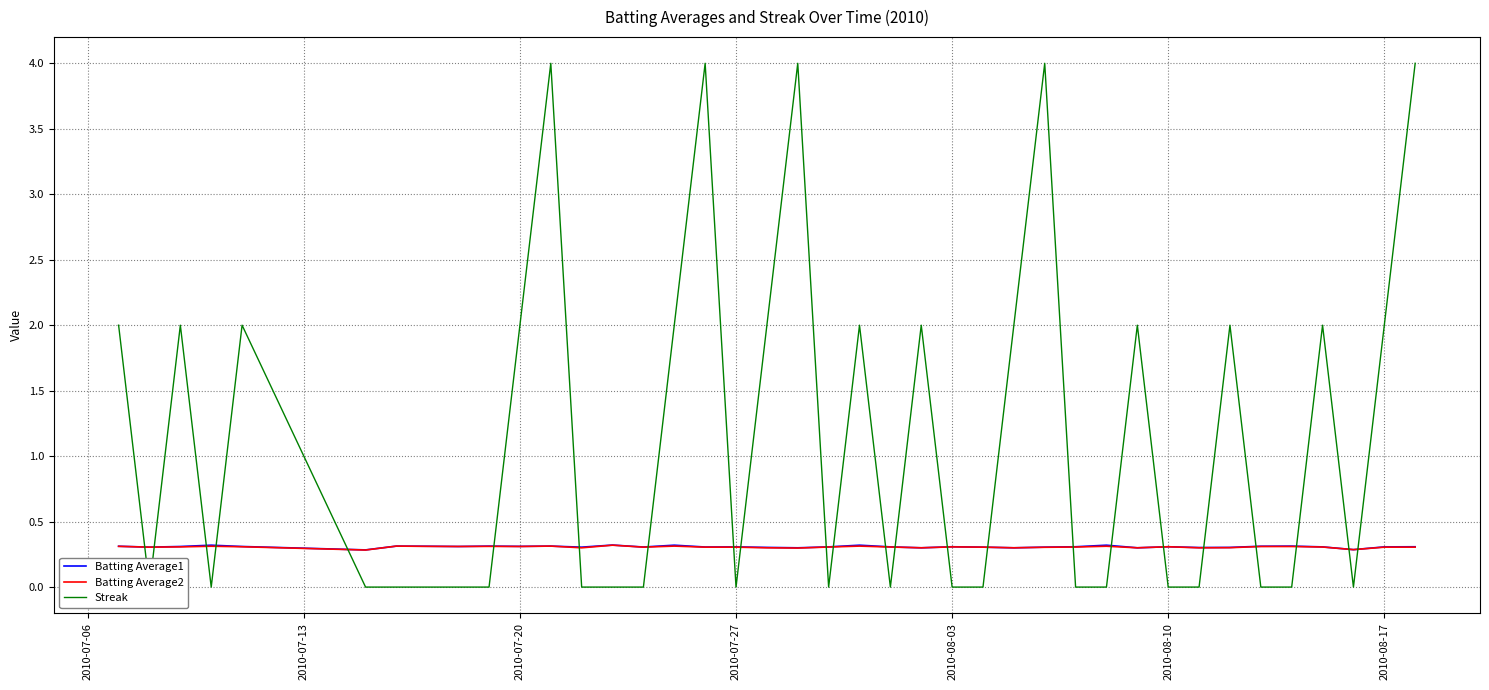

What are all the series names shown in the legend?

Batting Average1, Batting Average2, Streak